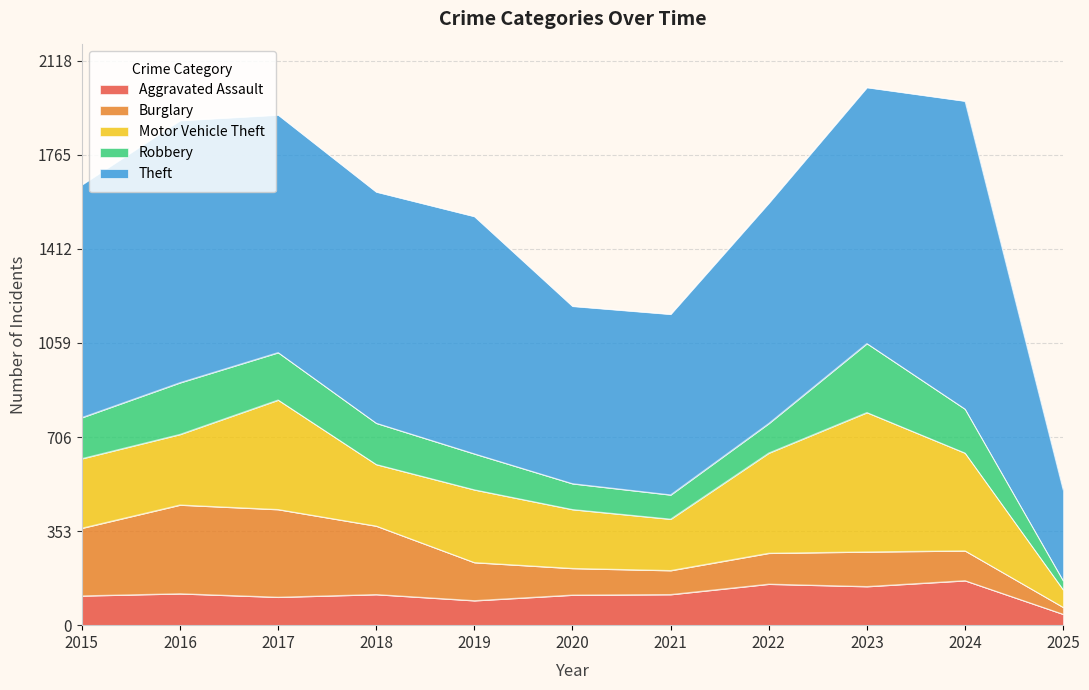

True or false: Motor Vehicle Theft has a value of 231 at 2018.

True